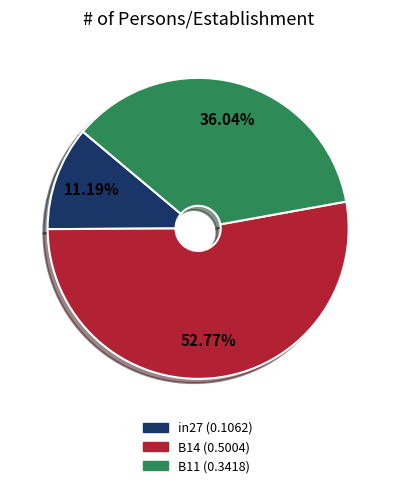

Which slice is the smallest?

in27